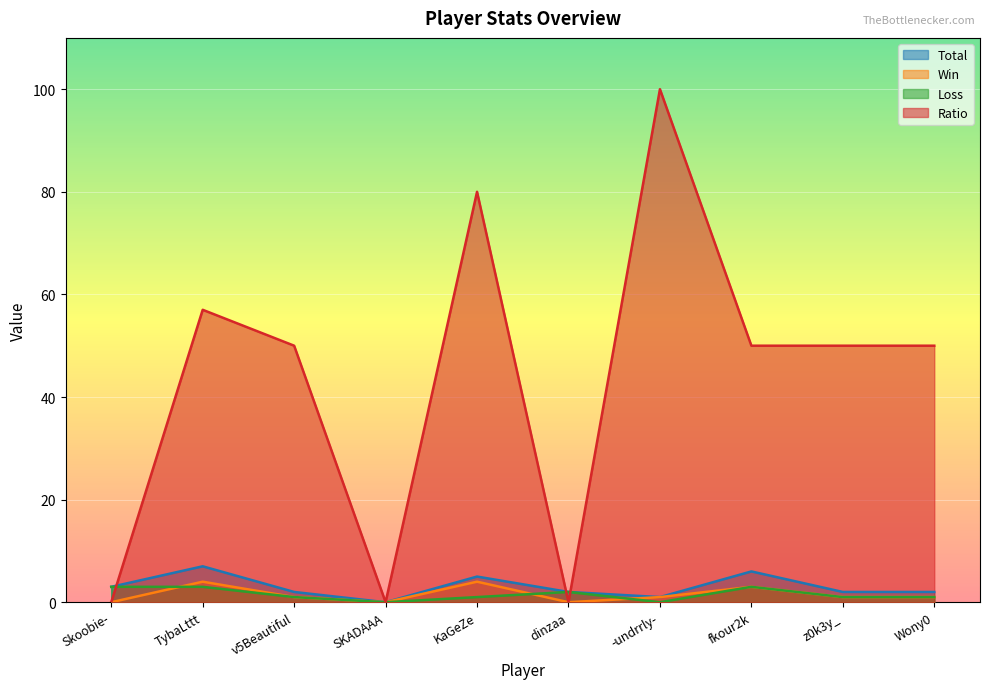

What is the difference between the maximum and minimum values in the Loss series?

3